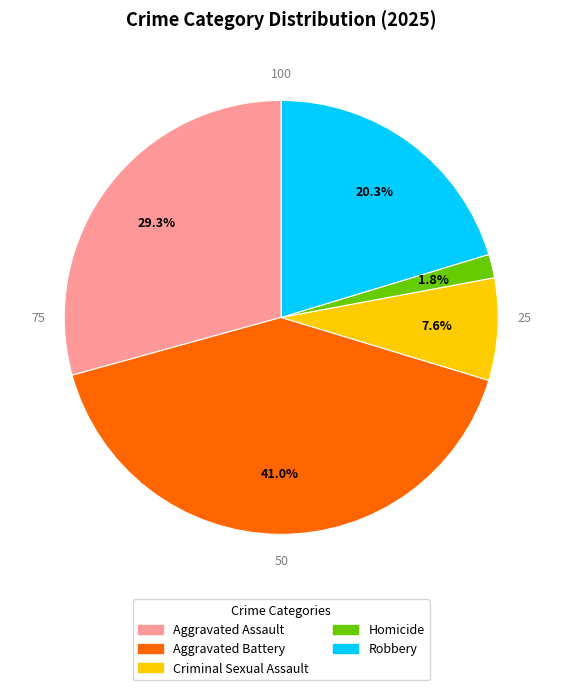

True or false: Aggravated Assault accounts for 29% of the total.

True